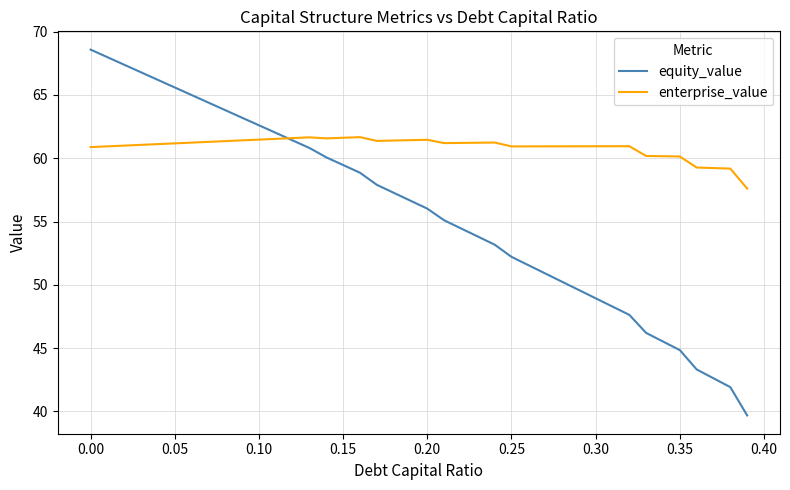

List the series in order of their overall mean, highest first.

enterprise_value, equity_value